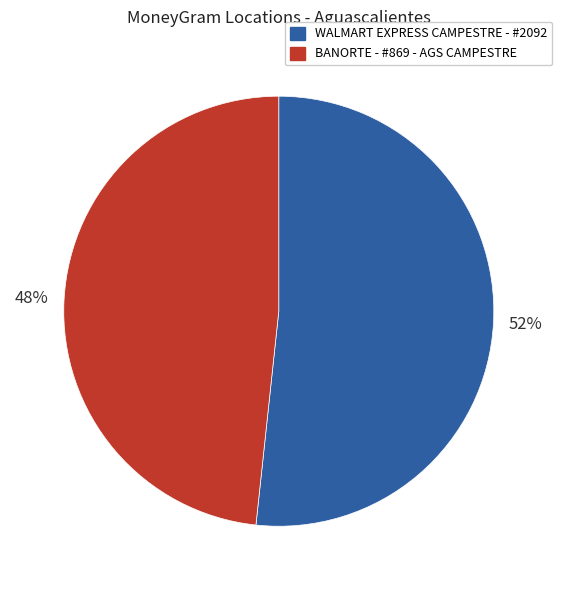

The BANORTE - #869 - AGS CAMPESTRE slice represents 41% of the pie. True or false?

False